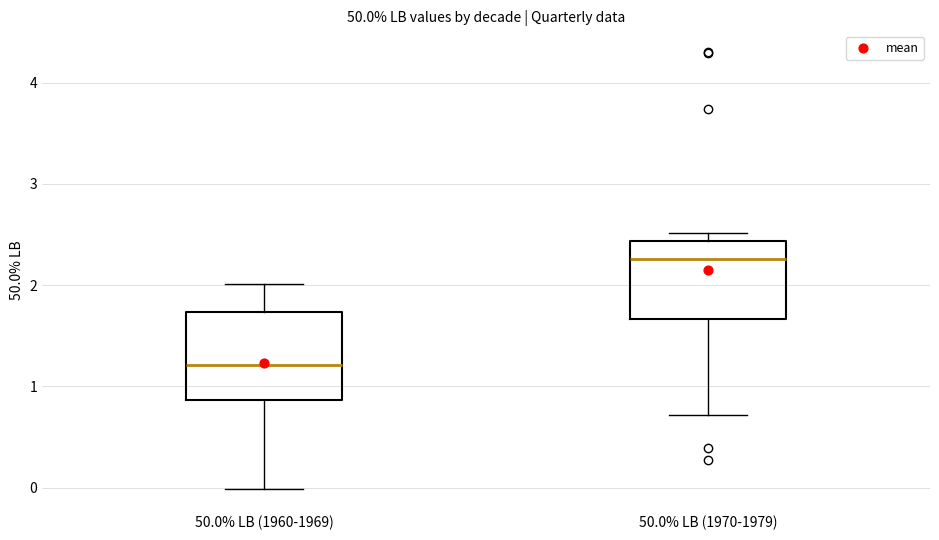

Where does the median line of the box for 50.0% LB (1970-1979) sit on the y-axis? The values are not printed on the chart, so give them approximately, as read against the axis.

2.3